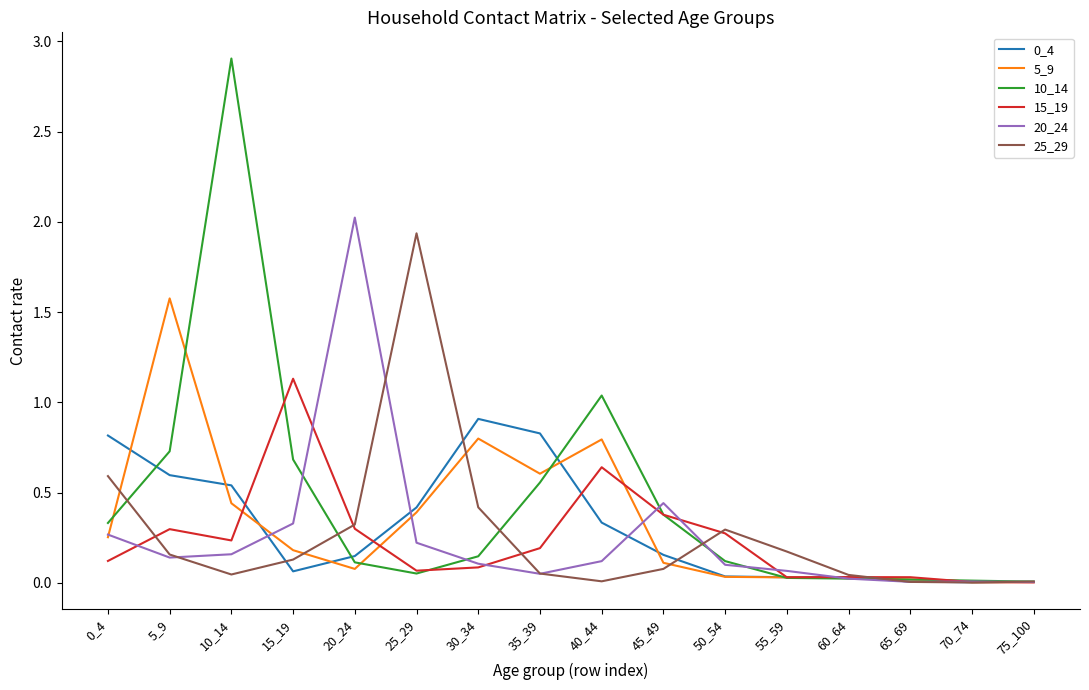

Between 20_24 and 40_44, which series saw the biggest shift?

20_24